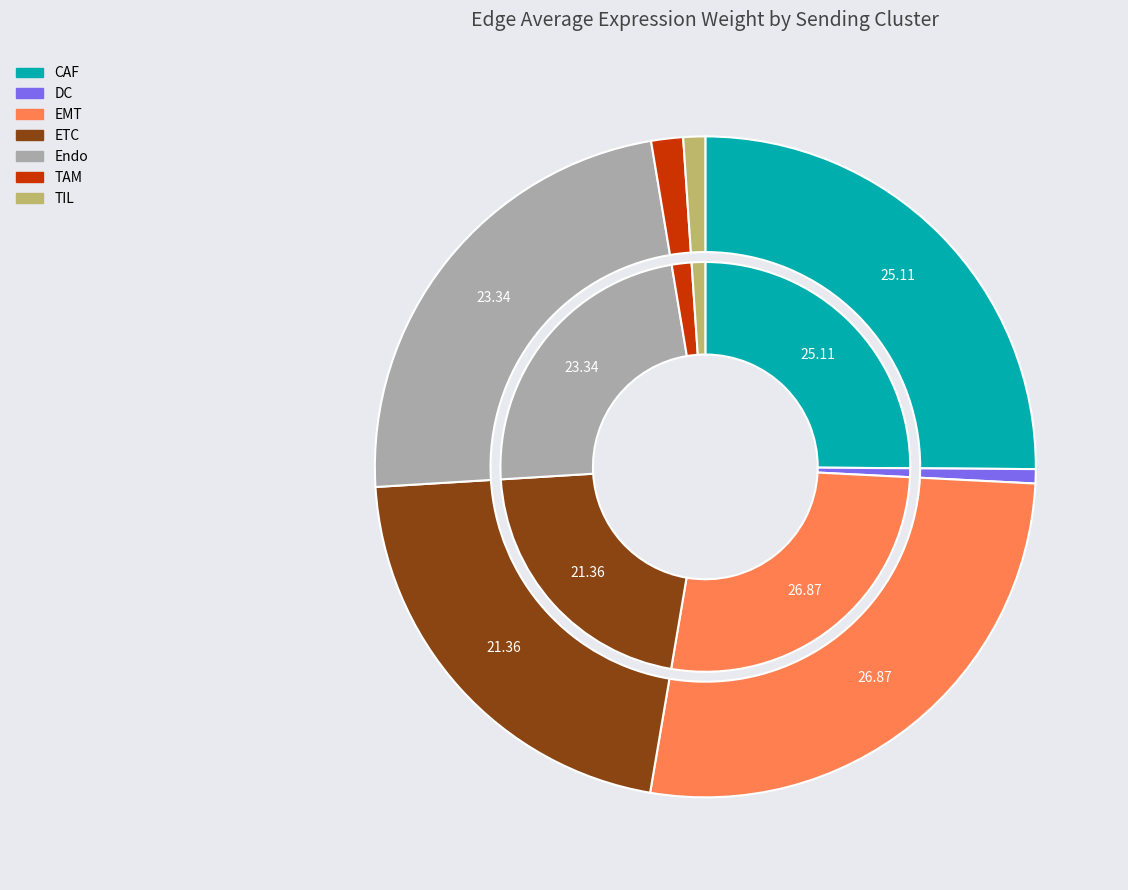

Do TAM and TIL together represent more than half of the pie?

No